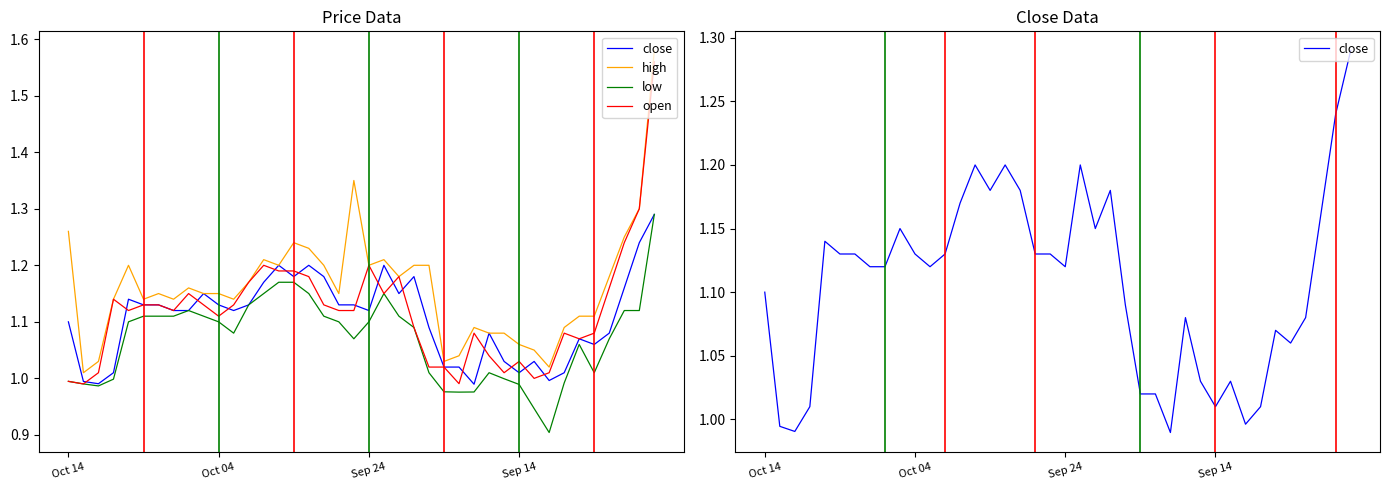

What is the difference between the highest and lowest values at 24?

0.2